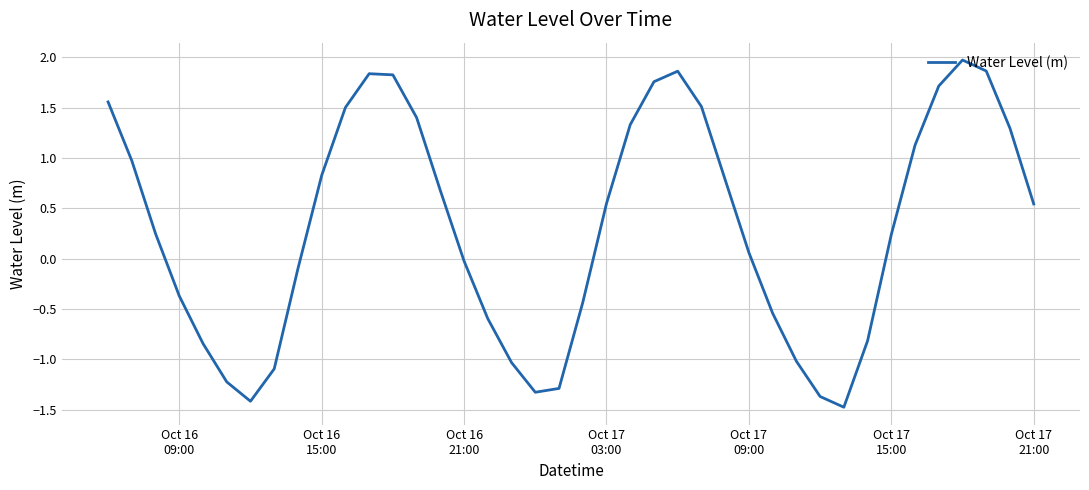

What is the difference between the maximum and minimum values?

3.4